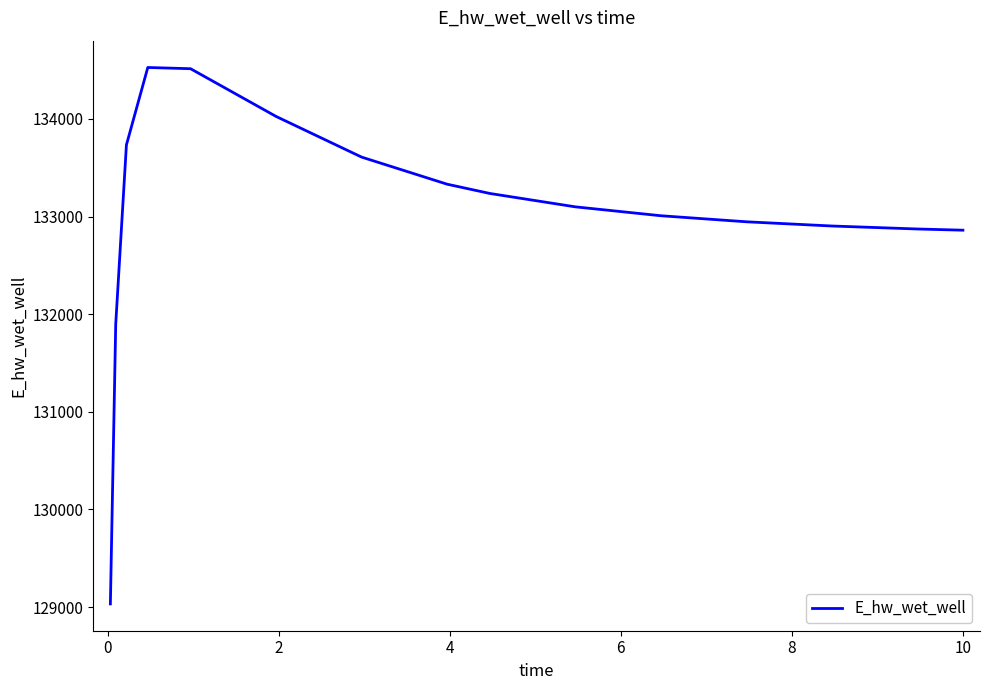

What is the maximum value shown in the chart?

134526.5